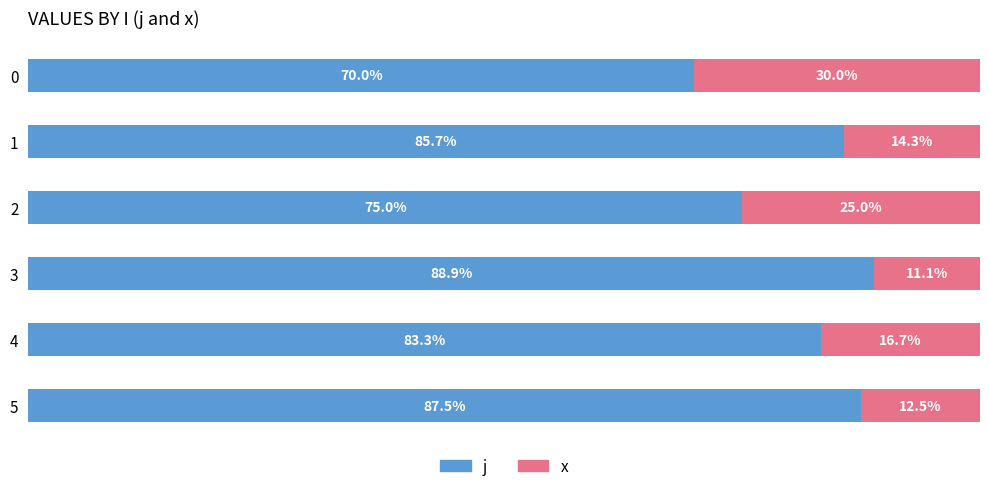

List the labels in order of j value, smallest first.

0, 2, 4, 1, 5, 3